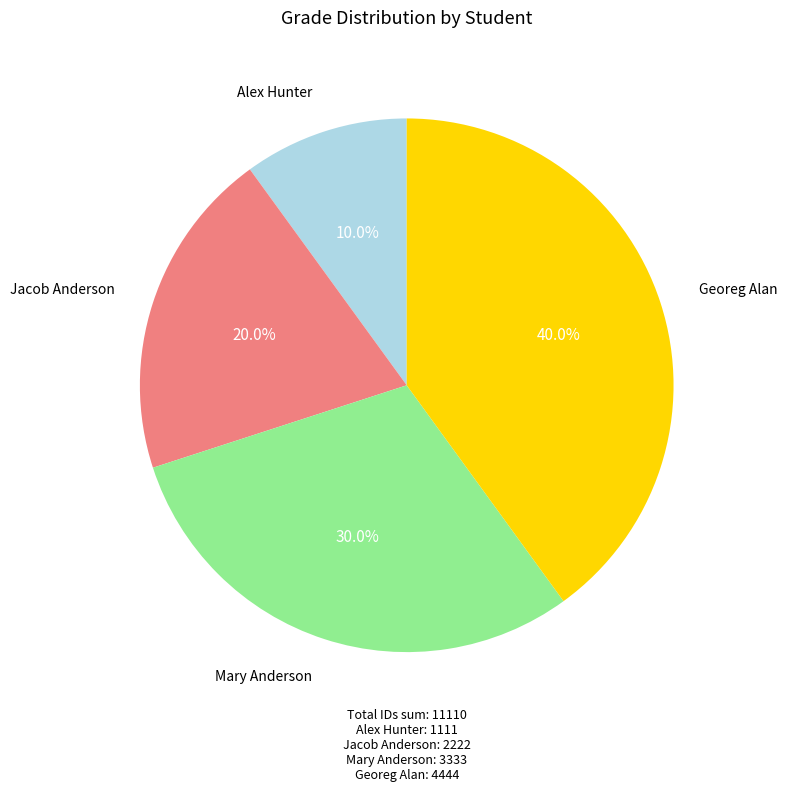

To the nearest percent, what is the difference between the Georeg Alan and Alex Hunter slice percentages?

30%